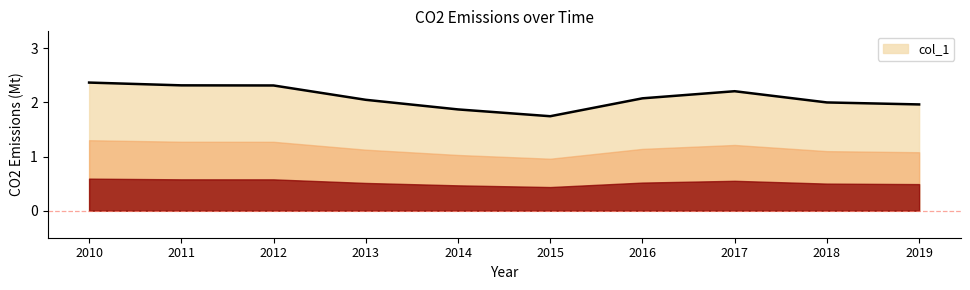

What is the ratio of the value at 2016 to the value at 2014?

1.1